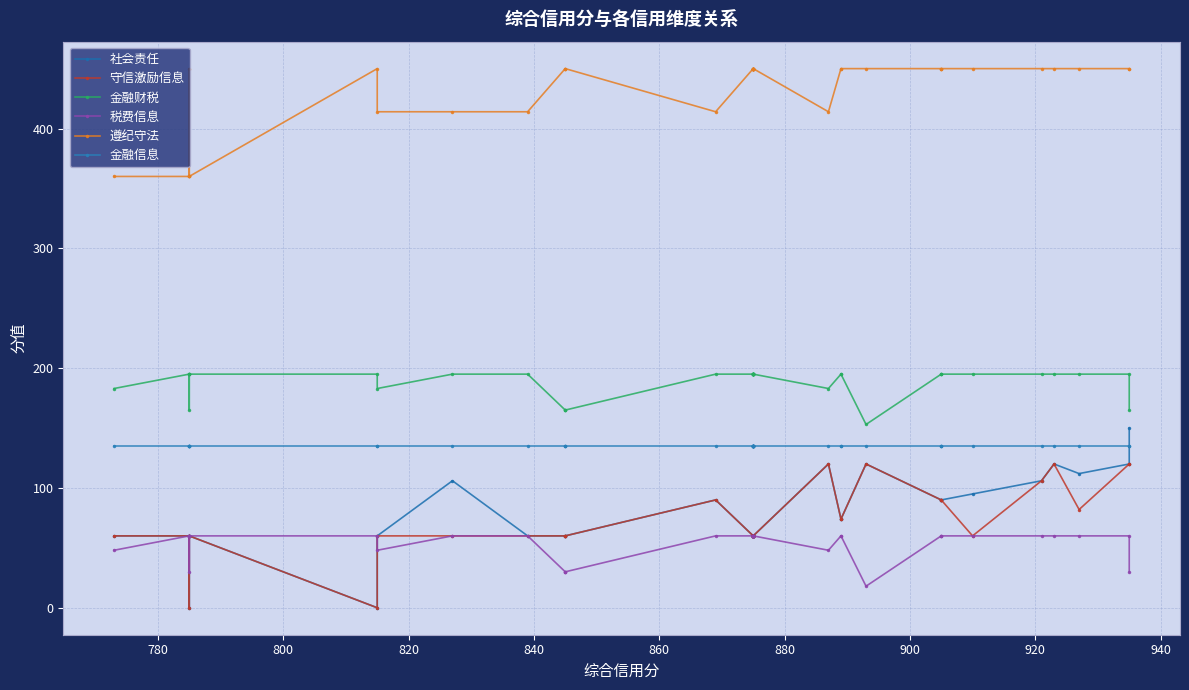

What is the greatest value displayed?

450